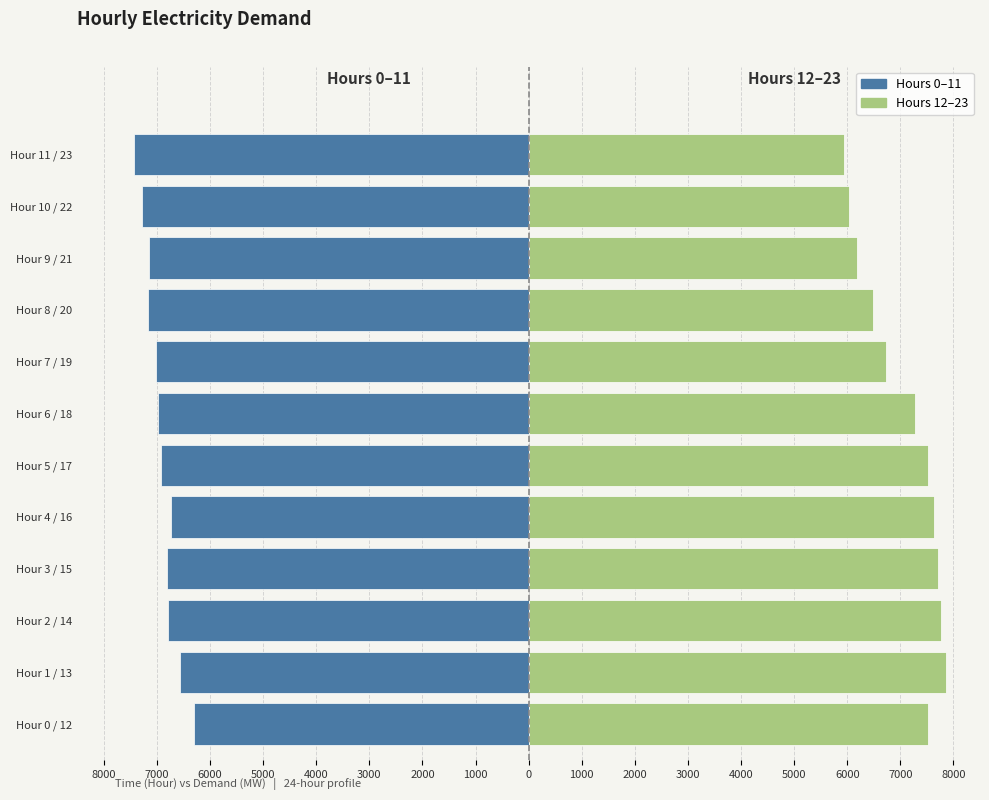

True or false: Hours 0-11 has a value of -4016 at Hour 5 / 17.

False